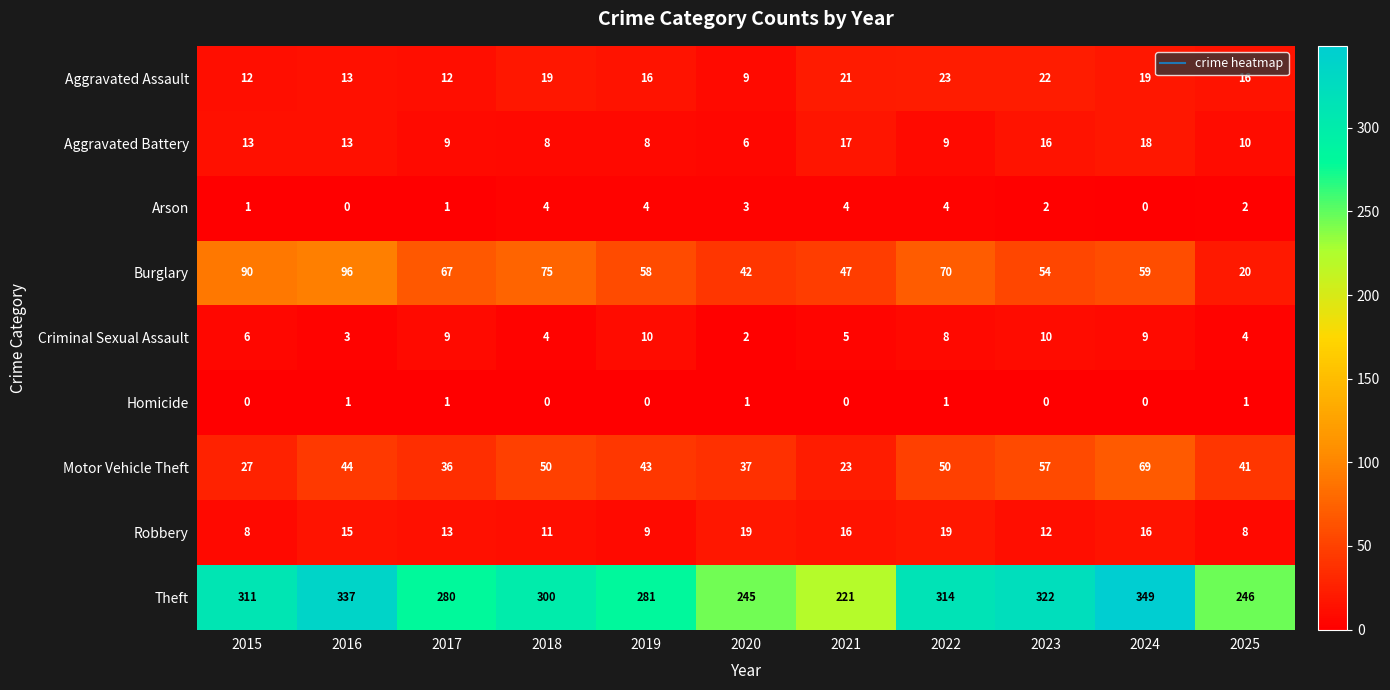

How many categories are shown in the chart?

11